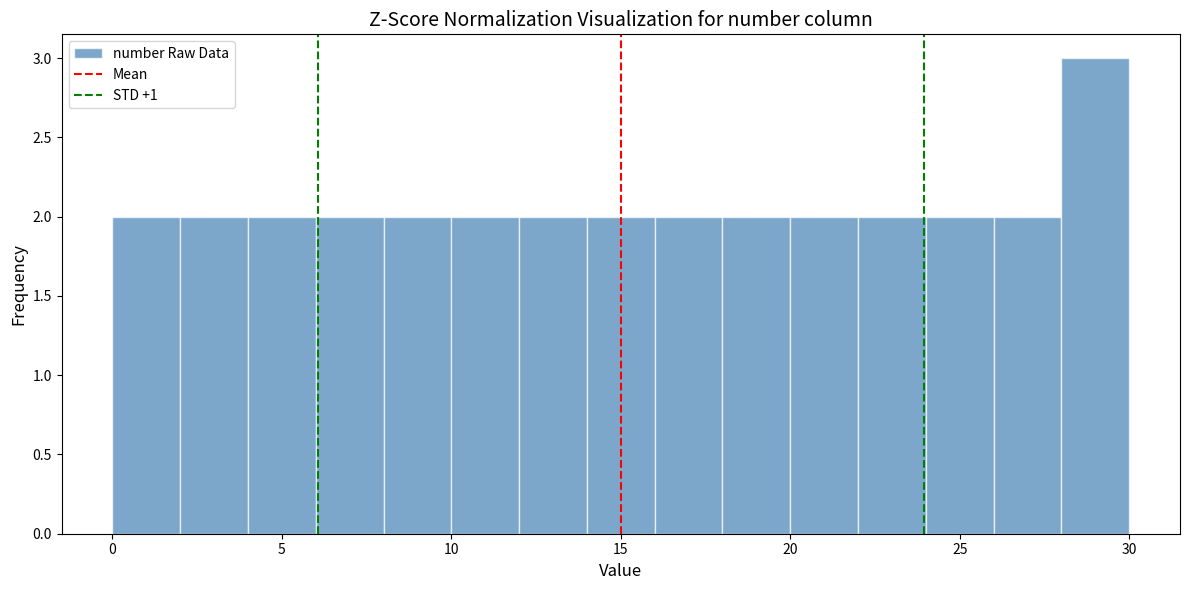

What is the height of the bar covering 16 to 18 on the x-axis? The values are not printed on the chart, so give them approximately, as read against the axis.

2